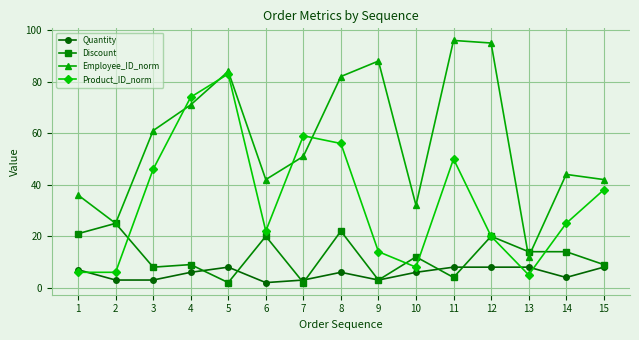

True or false: Employee_ID_norm has a value of 71 at 4.

True